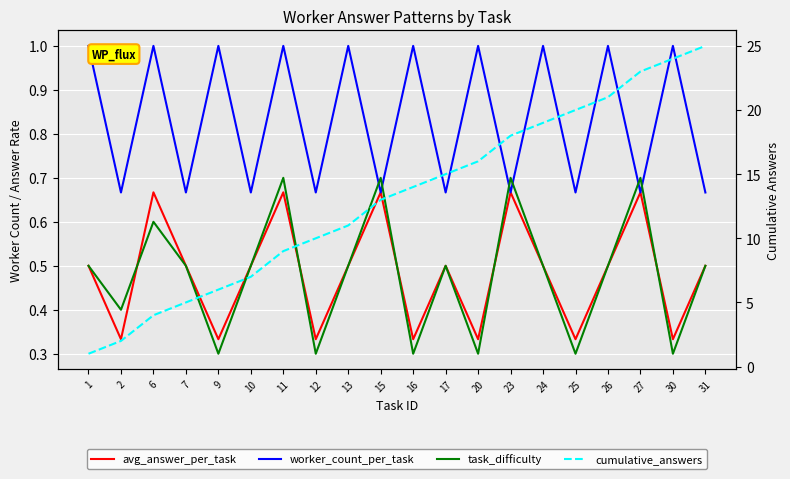

What is the average value of the task_difficulty series?

0.5